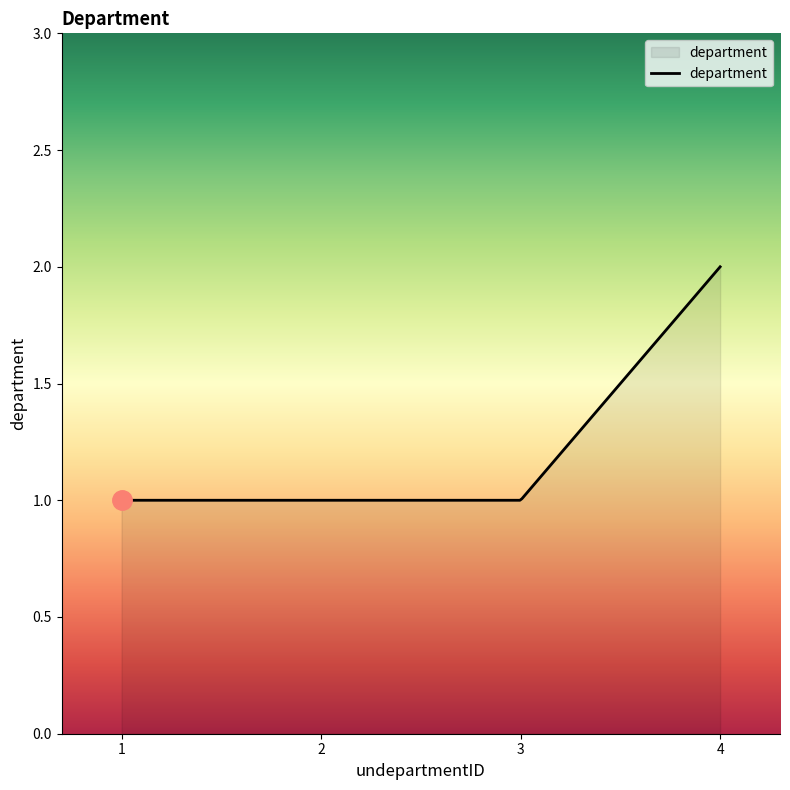

What is the value of the 1st point from the left?

1